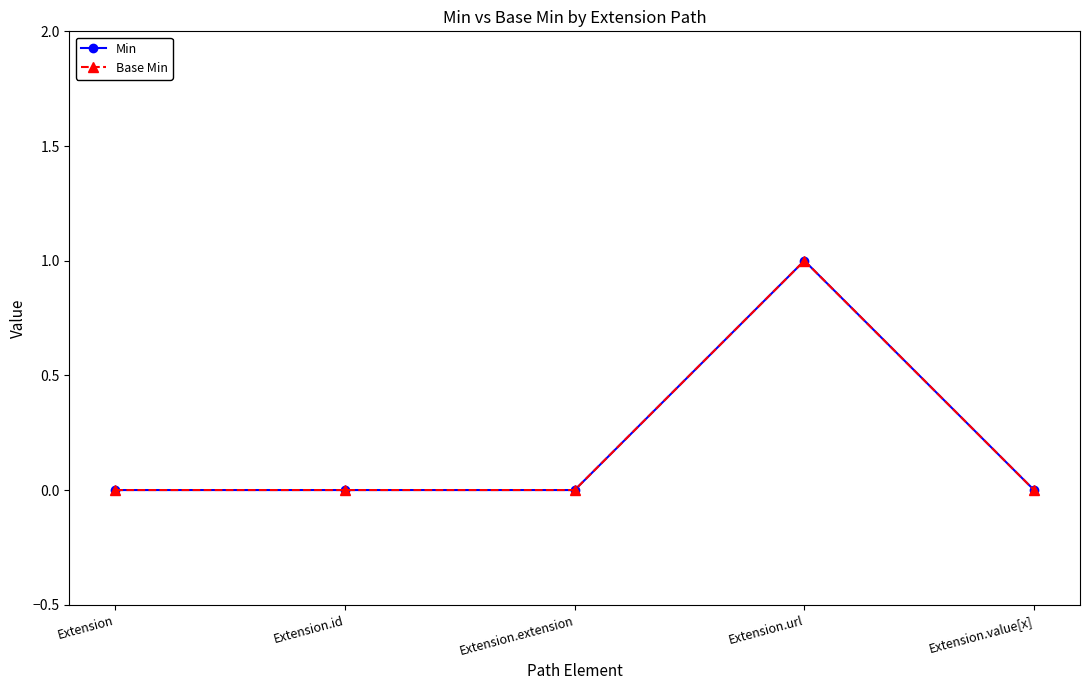

True or false: Min has more than 0 interior local peaks.

True